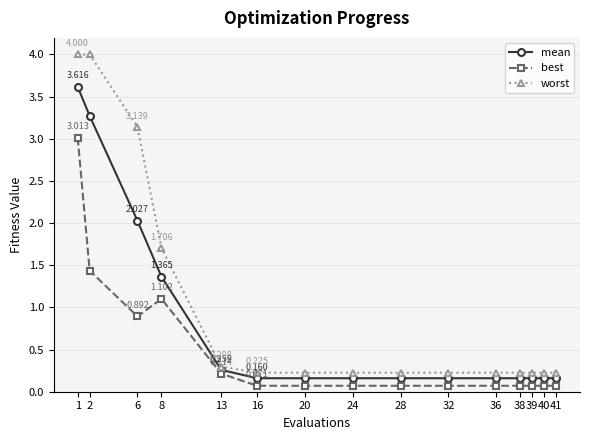

Which series has the largest range (max minus min)?

worst